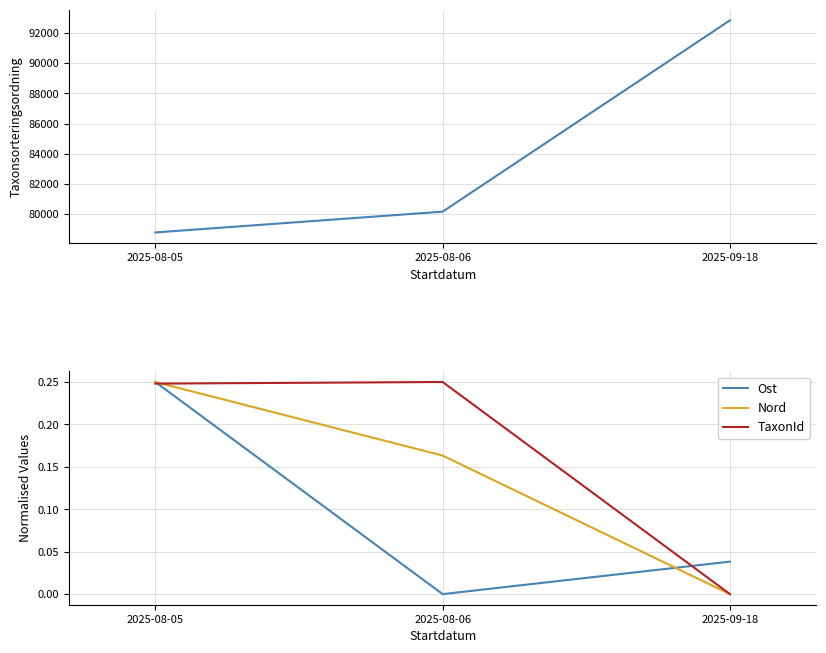

What is the difference between the maximum and minimum values in the TaxonId series?

0.2